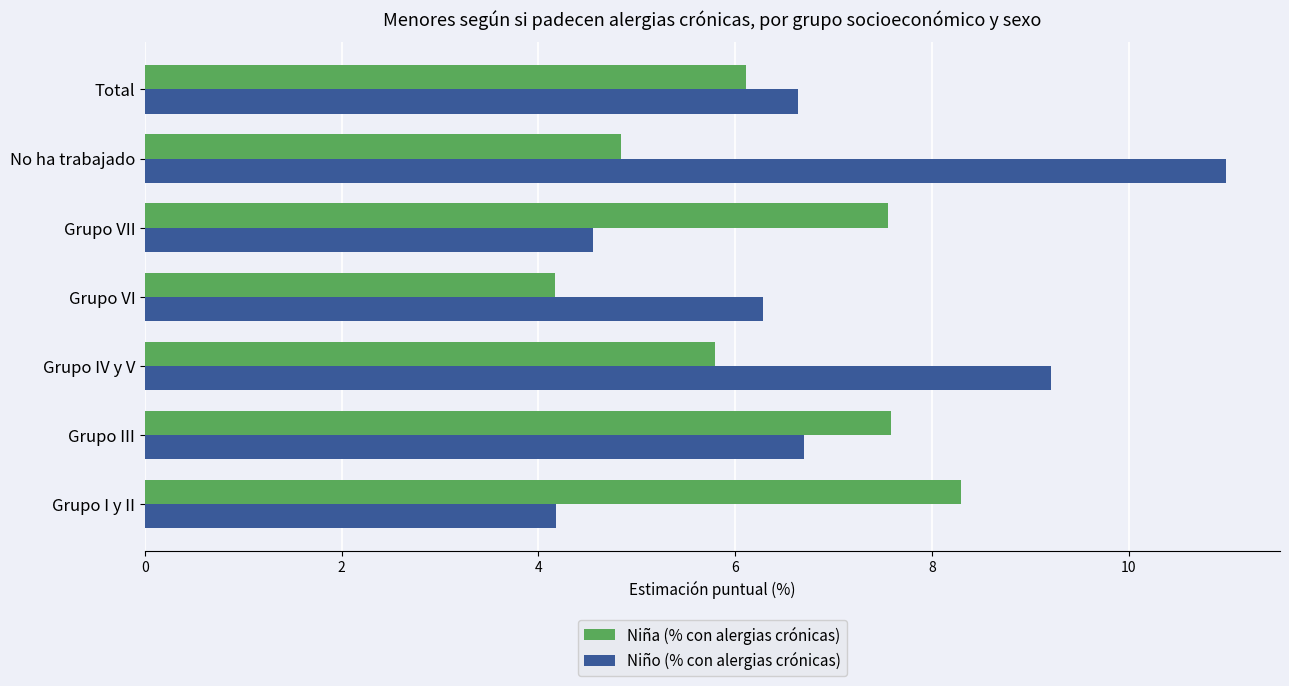

What is the maximum value shown in the chart?

11.0